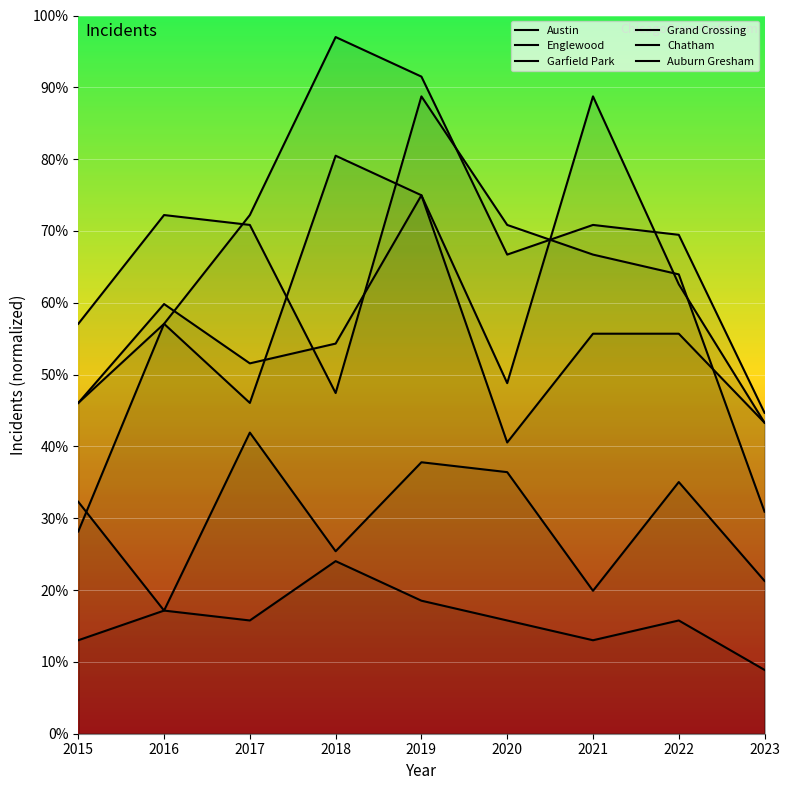

True or false: Chatham has a value of 21.3 at 2023.

True